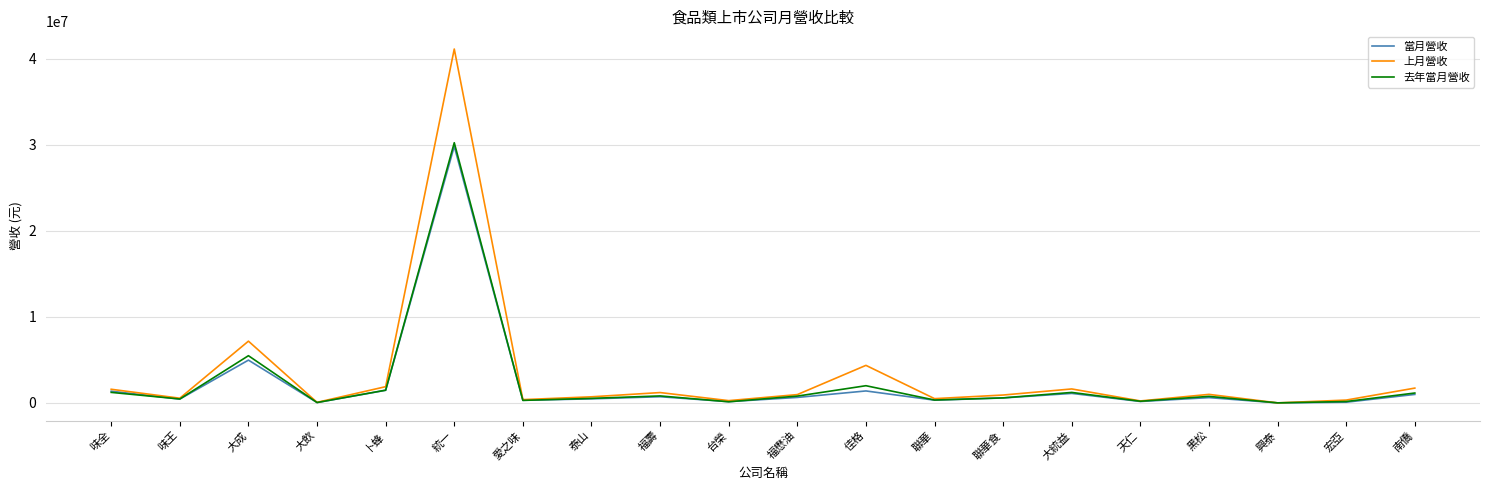

What value does the 當月營收 series have at 佳格?

1388035